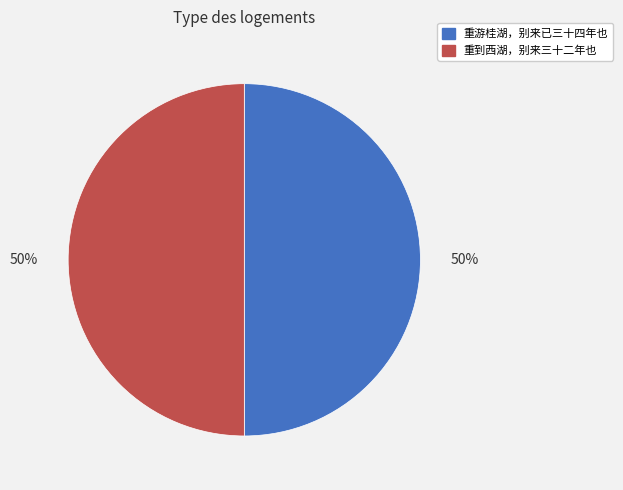

What is the ratio of the value at 重游桂湖，别来已三十四年也 to the value at 重到西湖，别来三十二年也?

1.0